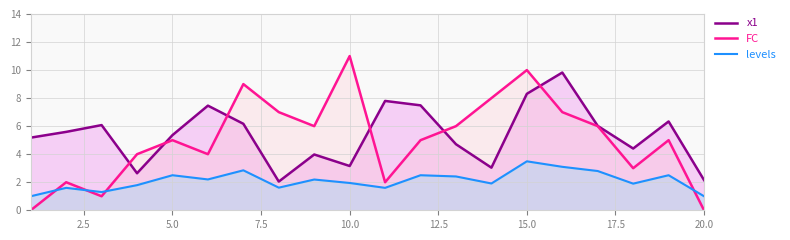

Which series has the largest range (max minus min)?

FC